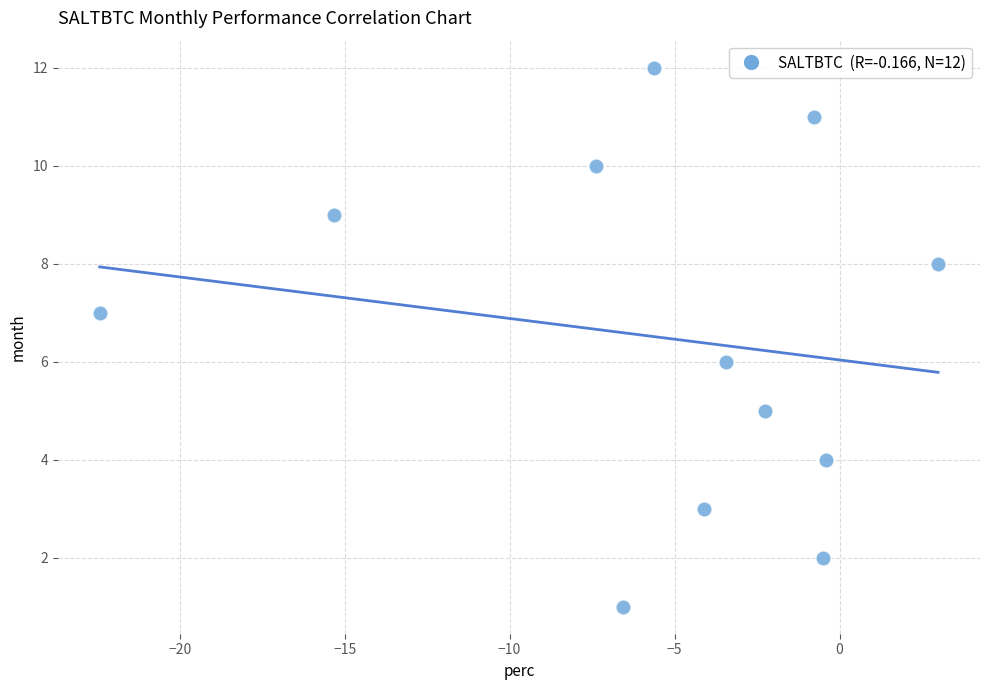

What is the range of Y values (max minus min)?

11